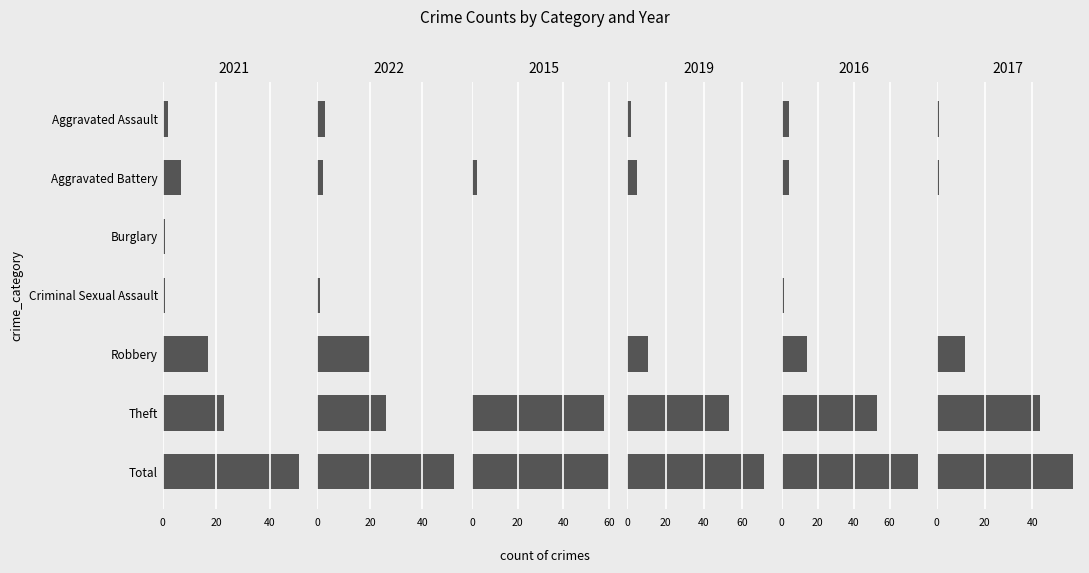

What is the difference between the 2021 values at Aggravated Assault and Total?

49